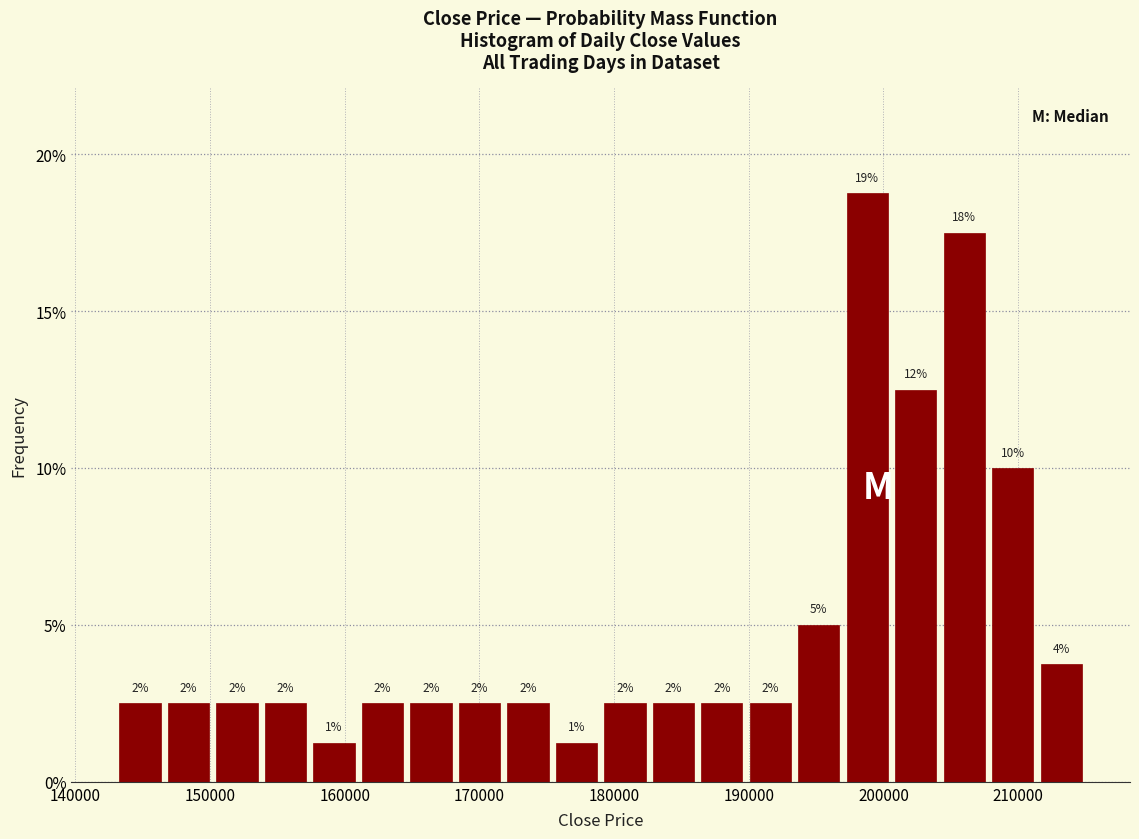

Read against the x-axis, roughly where is the centre of the tallest bar?

199000